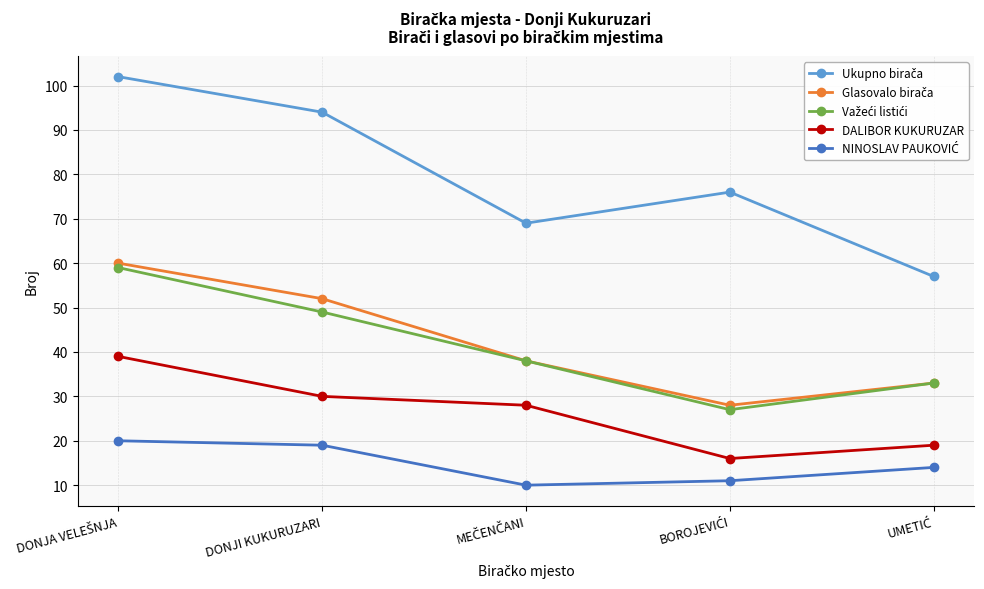

What is the greatest value displayed?

102